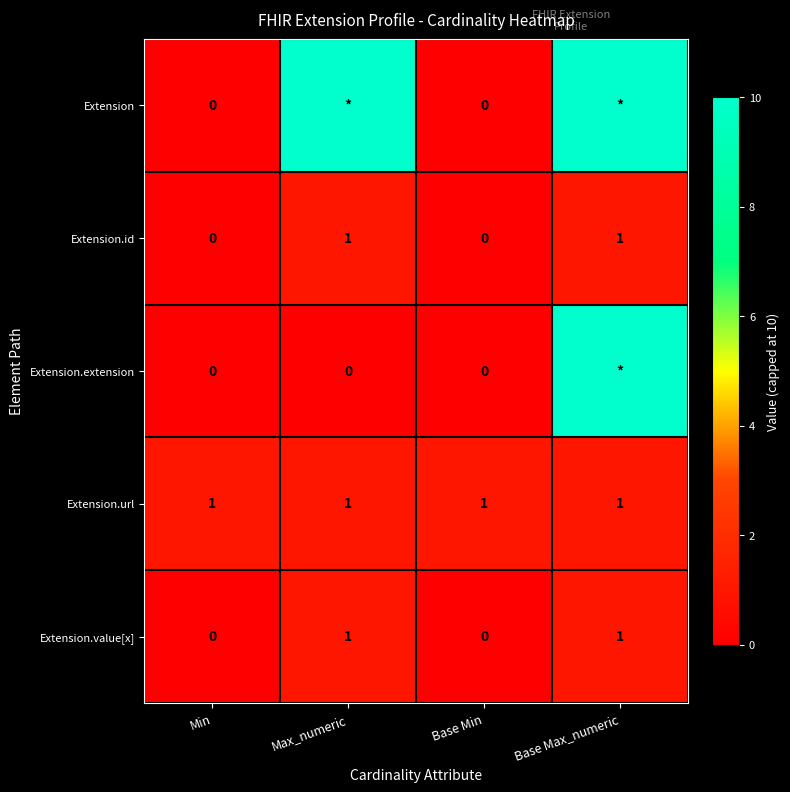

What is the difference between the highest and lowest values at Min?

1